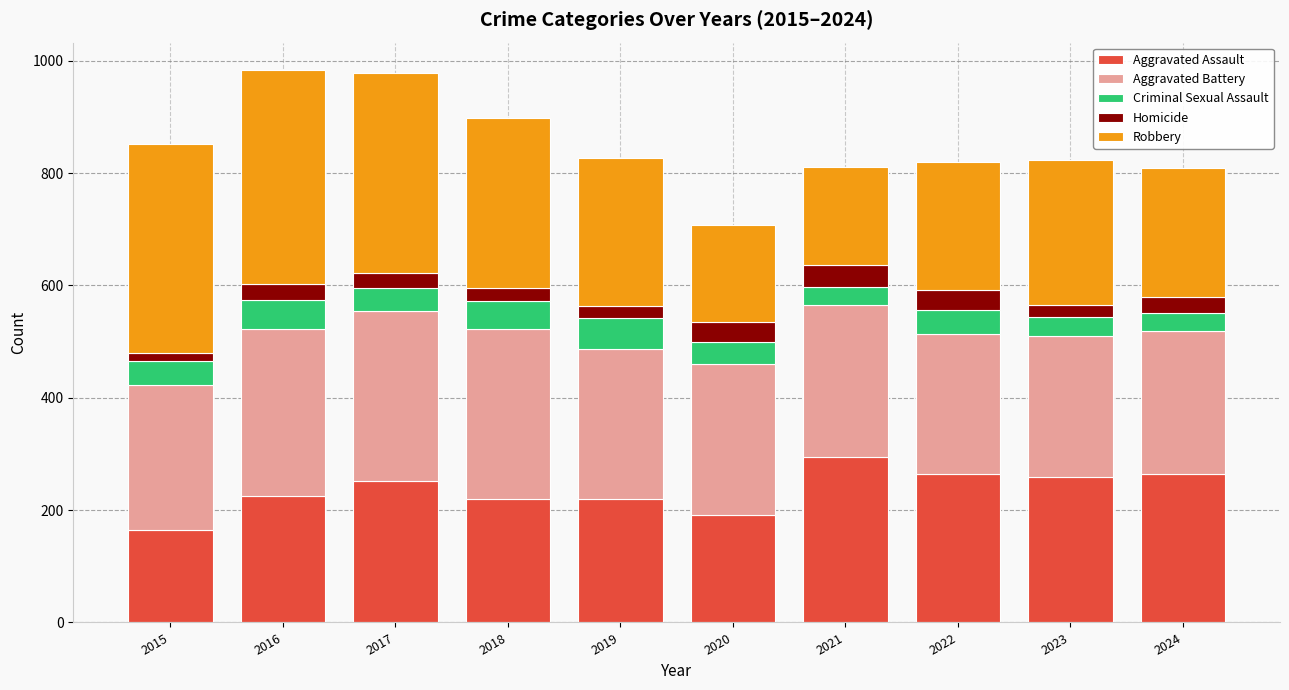

The value of Aggravated Assault at 2023 is 86. True or false?

False